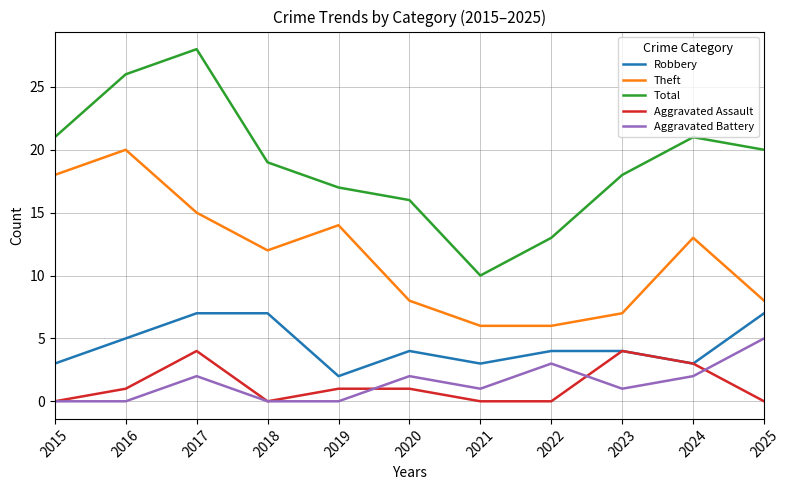

Reading left to right, what are all the values shown in this chart?

Robbery: 2015=3	2016=5	2017=7	2018=7	2019=2	2020=4	2021=3	2022=4	2023=4	2024=3	2025=7
Theft: 2015=18	2016=20	2017=15	2018=12	2019=14	2020=8	2021=6	2022=6	2023=7	2024=13	2025=8
Total: 2015=21	2016=26	2017=28	2018=19	2019=17	2020=16	2021=10	2022=13	2023=18	2024=21	2025=20
Aggravated Assault: 2015=0	2016=1	2017=4	2018=0	2019=1	2020=1	2021=0	2022=0	2023=4	2024=3	2025=0
Aggravated Battery: 2015=0	2016=0	2017=2	2018=0	2019=0	2020=2	2021=1	2022=3	2023=1	2024=2	2025=5